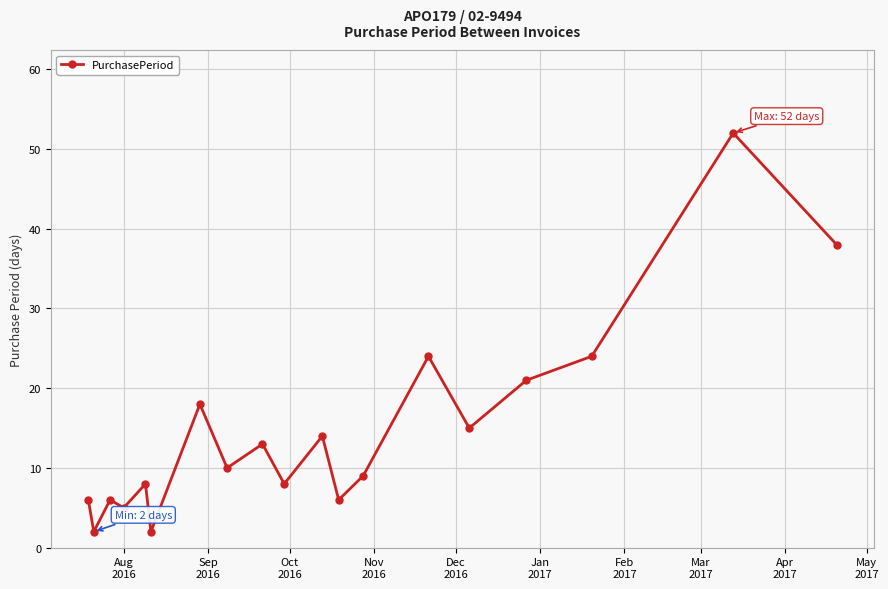

What is the value of the 3rd point from the left?

6